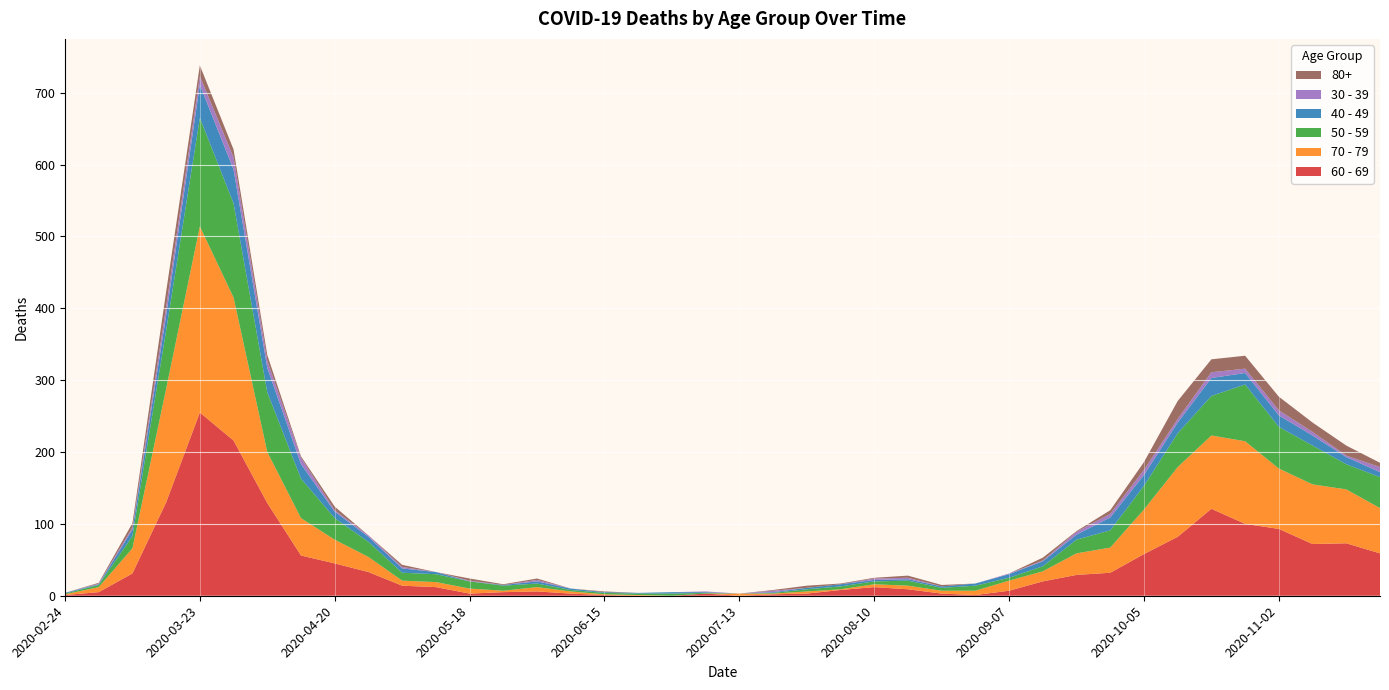

Reading left to right, what are all the values shown in this chart?

60 - 69: 2020-02-24=1	2020-03-02=5	2020-03-09=31	2020-03-16=130	2020-03-23=255	2020-03-30=216	2020-04-06=129	2020-04-13=56	2020-04-20=45	2020-04-27=33	2020-05-04=14	2020-05-11=12	2020-05-18=3	2020-05-25=5	2020-06-01=6	2020-06-08=3	2020-06-15=1	2020-06-22=0	2020-06-29=0	2020-07-06=3	2020-07-13=0	2020-07-20=2	2020-07-27=3	2020-08-03=8	2020-08-10=12	2020-08-17=9	2020-08-24=3	2020-08-31=1	2020-09-07=7	2020-09-14=20	2020-09-21=29	2020-09-28=32	2020-10-05=58	2020-10-12=82	2020-10-19=121	2020-10-26=100	2020-11-02=93	2020-11-09=72	2020-11-16=73	2020-11-23=59
70 - 79: 2020-02-24=1	2020-03-02=7	2020-03-09=35	2020-03-16=158	2020-03-23=259	2020-03-30=199	2020-04-06=71	2020-04-13=52	2020-04-20=33	2020-04-27=21	2020-05-04=7	2020-05-11=7	2020-05-18=7	2020-05-25=2	2020-06-01=6	2020-06-08=3	2020-06-15=1	2020-06-22=1	2020-06-29=0	2020-07-06=0	2020-07-13=3	2020-07-20=1	2020-07-27=3	2020-08-03=1	2020-08-10=4	2020-08-17=5	2020-08-24=4	2020-08-31=6	2020-09-07=14	2020-09-14=14	2020-09-21=30	2020-09-28=35	2020-10-05=62	2020-10-12=97	2020-10-19=102	2020-10-26=115	2020-11-02=84	2020-11-09=83	2020-11-16=75	2020-11-23=63
50 - 59: 2020-02-24=1	2020-03-02=3	2020-03-09=17	2020-03-16=81	2020-03-23=151	2020-03-30=131	2020-04-06=83	2020-04-13=55	2020-04-20=30	2020-04-27=21	2020-05-04=11	2020-05-11=11	2020-05-18=10	2020-05-25=7	2020-06-01=5	2020-06-08=2	2020-06-15=2	2020-06-22=2	2020-06-29=3	2020-07-06=1	2020-07-13=0	2020-07-20=1	2020-07-27=3	2020-08-03=4	2020-08-10=4	2020-08-17=7	2020-08-24=4	2020-08-31=7	2020-09-07=4	2020-09-14=7	2020-09-21=19	2020-09-28=24	2020-10-05=33	2020-10-12=47	2020-10-19=55	2020-10-26=79	2020-11-02=58	2020-11-09=54	2020-11-16=35	2020-11-23=43
40 - 49: 2020-02-24=1	2020-03-02=1	2020-03-09=9	2020-03-16=21	2020-03-23=46	2020-03-30=47	2020-04-06=34	2020-04-13=20	2020-04-20=9	2020-04-27=7	2020-05-04=6	2020-05-11=3	2020-05-18=0	2020-05-25=1	2020-06-01=3	2020-06-08=2	2020-06-15=1	2020-06-22=1	2020-06-29=2	2020-07-06=1	2020-07-13=0	2020-07-20=1	2020-07-27=2	2020-08-03=3	2020-08-10=2	2020-08-17=2	2020-08-24=2	2020-08-31=3	2020-09-07=5	2020-09-14=7	2020-09-21=7	2020-09-28=18	2020-10-05=15	2020-10-12=15	2020-10-19=25	2020-10-26=16	2020-11-02=16	2020-11-09=14	2020-11-16=10	2020-11-23=7
30 - 39: 2020-02-24=0	2020-03-02=1	2020-03-09=3	2020-03-16=12	2020-03-23=12	2020-03-30=17	2020-04-06=10	2020-04-13=9	2020-04-20=2	2020-04-27=2	2020-05-04=2	2020-05-11=0	2020-05-18=1	2020-05-25=0	2020-06-01=2	2020-06-08=0	2020-06-15=0	2020-06-22=0	2020-06-29=0	2020-07-06=1	2020-07-13=0	2020-07-20=2	2020-07-27=0	2020-08-03=0	2020-08-10=2	2020-08-17=2	2020-08-24=0	2020-08-31=0	2020-09-07=1	2020-09-14=1	2020-09-21=4	2020-09-28=5	2020-10-05=7	2020-10-12=5	2020-10-19=8	2020-10-26=6	2020-11-02=7	2020-11-09=5	2020-11-16=2	2020-11-23=7
80+: 2020-02-24=0	2020-03-02=1	2020-03-09=6	2020-03-16=21	2020-03-23=15	2020-03-30=11	2020-04-06=8	2020-04-13=2	2020-04-20=5	2020-04-27=0	2020-05-04=3	2020-05-11=0	2020-05-18=3	2020-05-25=1	2020-06-01=2	2020-06-08=0	2020-06-15=1	2020-06-22=0	2020-06-29=0	2020-07-06=0	2020-07-13=0	2020-07-20=1	2020-07-27=3	2020-08-03=1	2020-08-10=1	2020-08-17=3	2020-08-24=2	2020-08-31=0	2020-09-07=0	2020-09-14=4	2020-09-21=1	2020-09-28=5	2020-10-05=11	2020-10-12=25	2020-10-19=18	2020-10-26=18	2020-11-02=19	2020-11-09=13	2020-11-16=14	2020-11-23=6